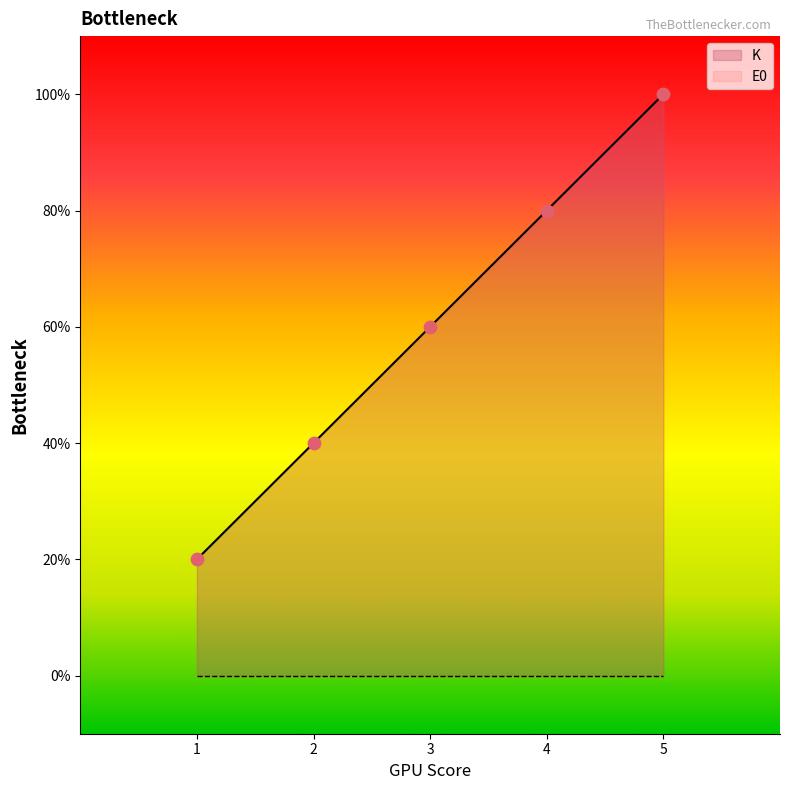

Is the value of K at 1 greater than the value of E0 at 5?

Yes